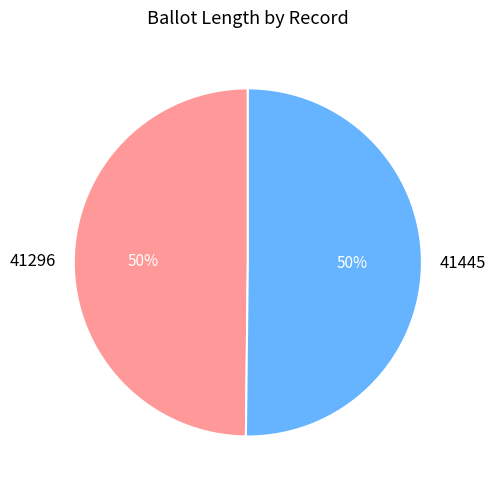

Is it true that 41445 is 39% of the pie?

False